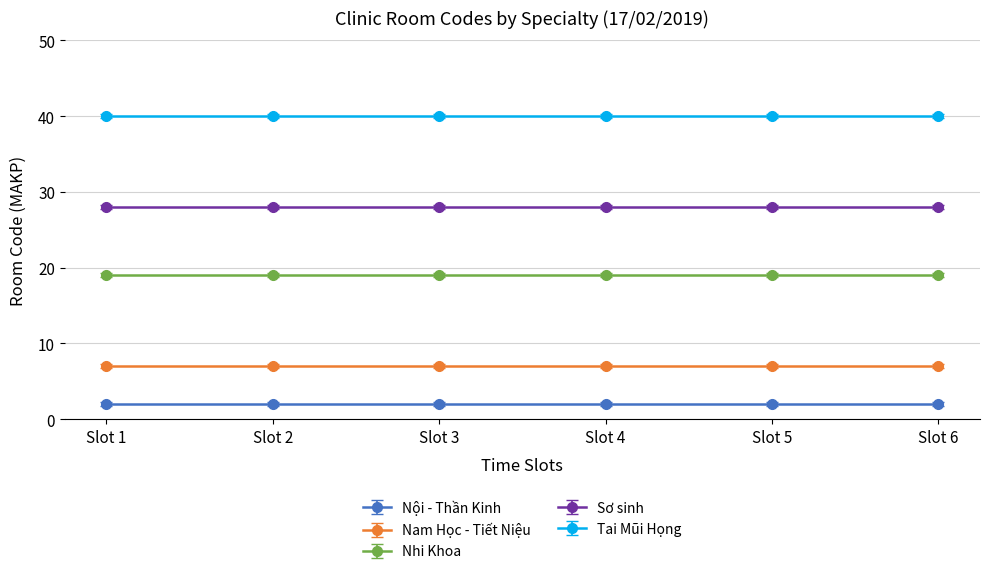

True or false: Tai Mũi Họng has more than 1 interior local peaks.

False